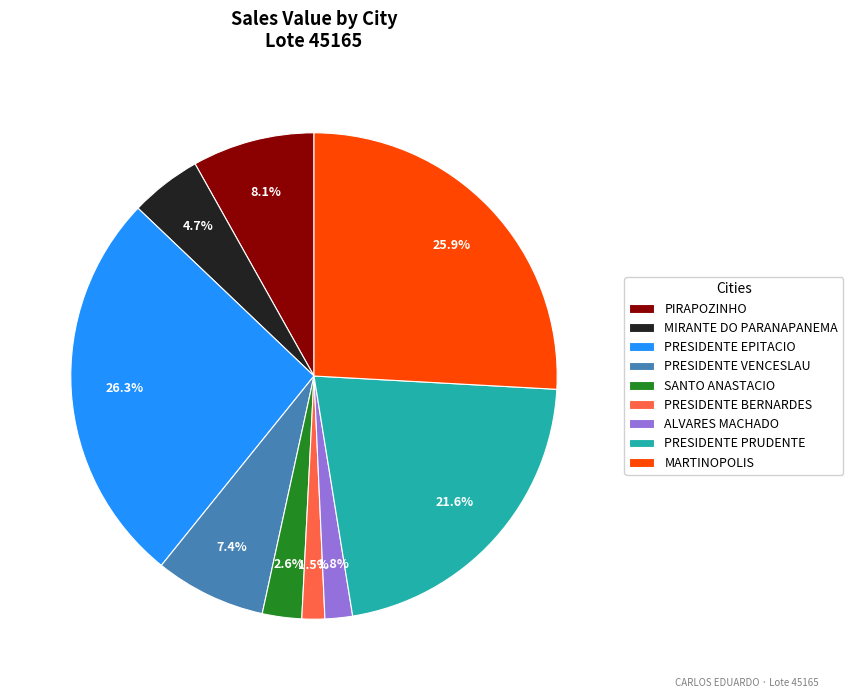

What is the total percentage of PRESIDENTE BERNARDES and PRESIDENTE VENCESLAU?

8.9%